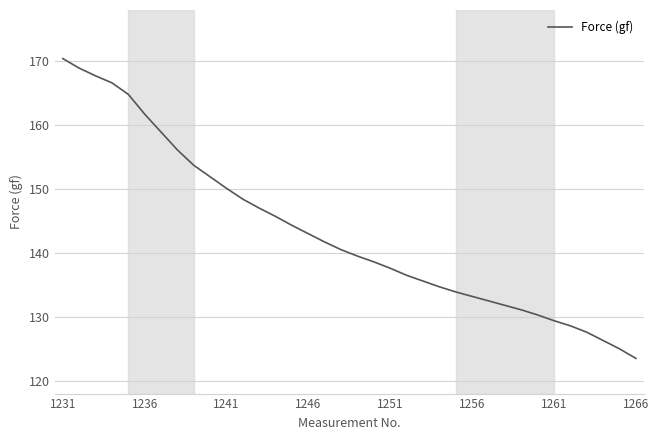

What is the sum of all values?

5157.1